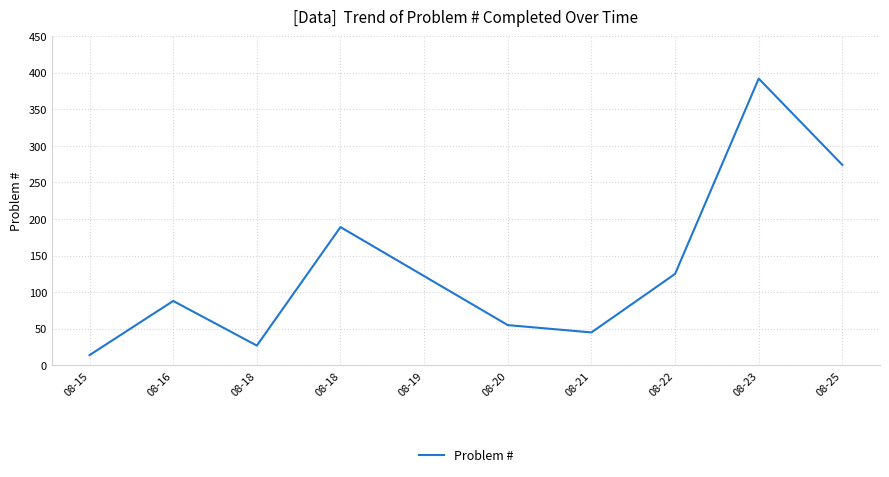

Does the chart display data point markers on the line(s)?

No